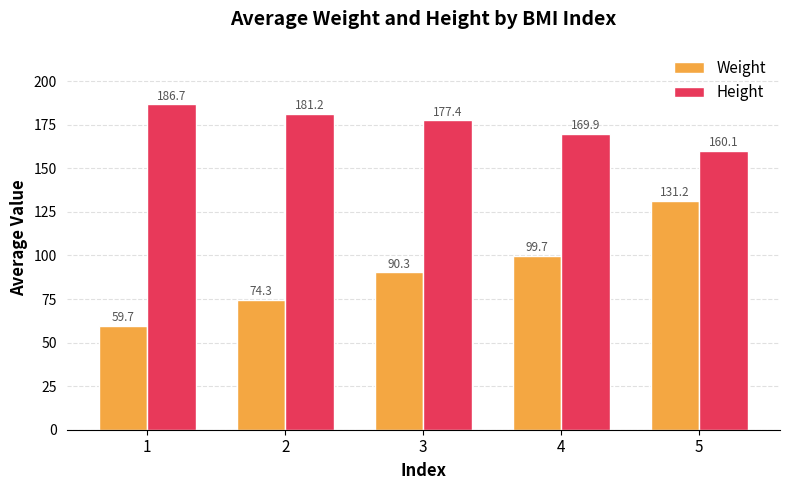

Which series has the widest spread of values?

Weight